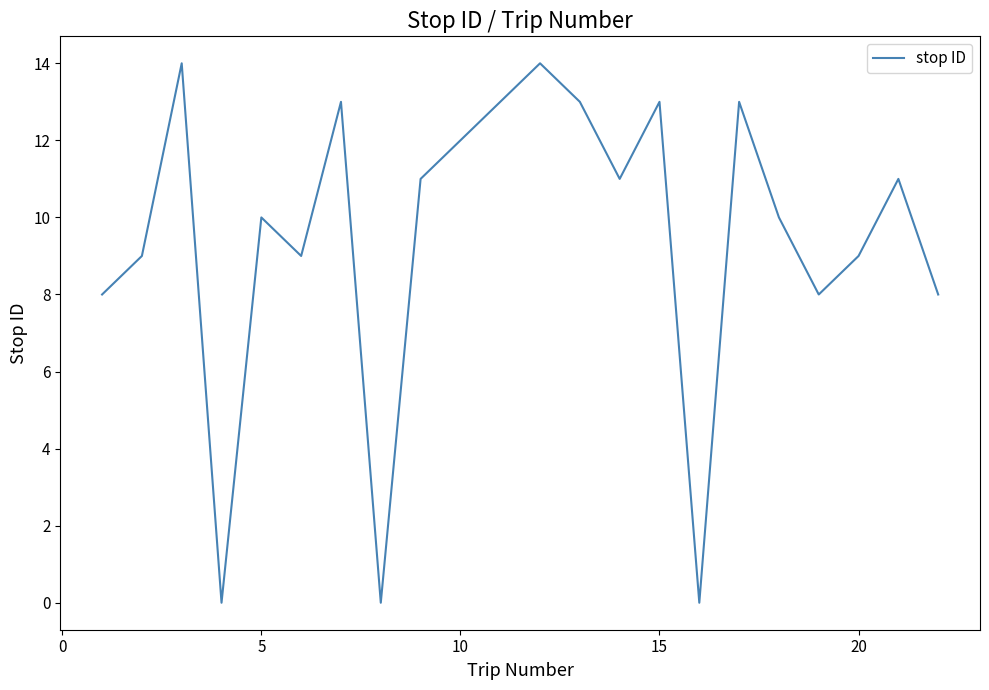

What is the maximum value shown in the chart?

14